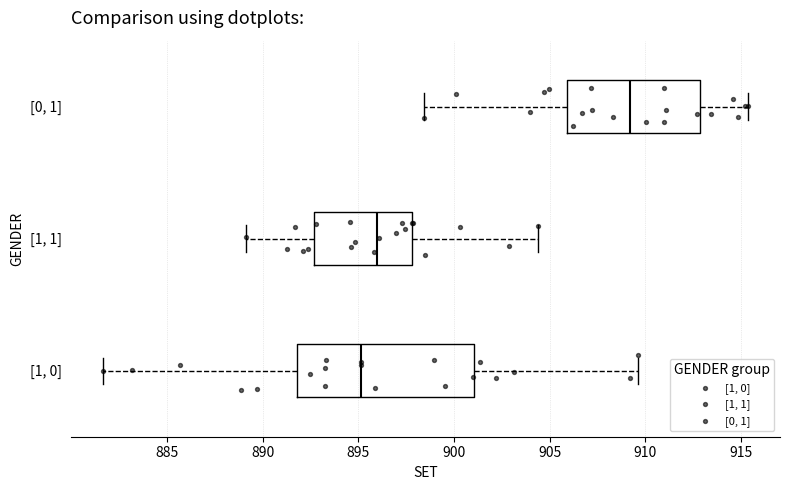

Reading bottom to top, transcribe this box plot: for each box, give where its median line is, the range the box spans, and where its two whiskers end, as read against the x-axis. The values are not printed on the chart, so give them approximately, as read against the axis.

[1, 0]: median 895.0, box 892.0 to 901.0, whiskers 881.5 to 909.5
[1, 1]: median 896.0, box 892.5 to 898.0, whiskers 889.0 to 904.5
[0, 1]: median 909.0, box 906.0 to 913.0, whiskers 898.5 to 915.5